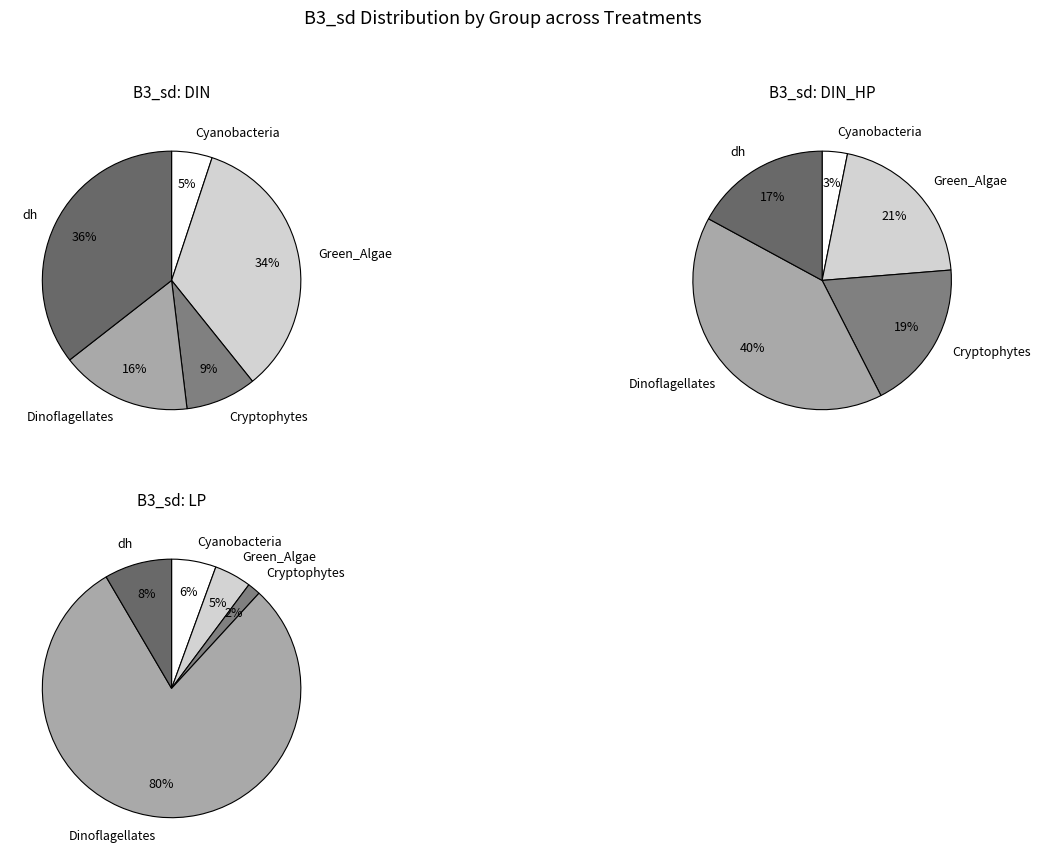

Which series changed the most between Dinoflagellates and dh?

LP